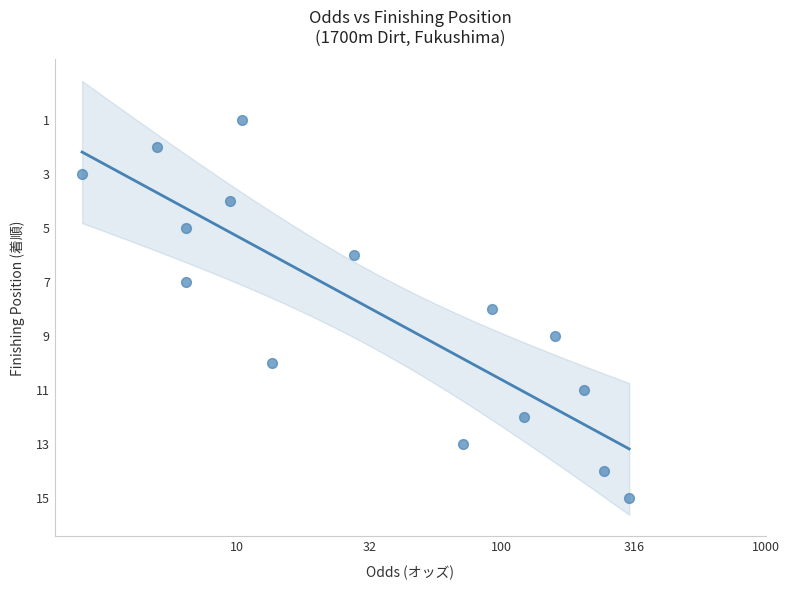

What is the range of Y values (max minus min)?

14